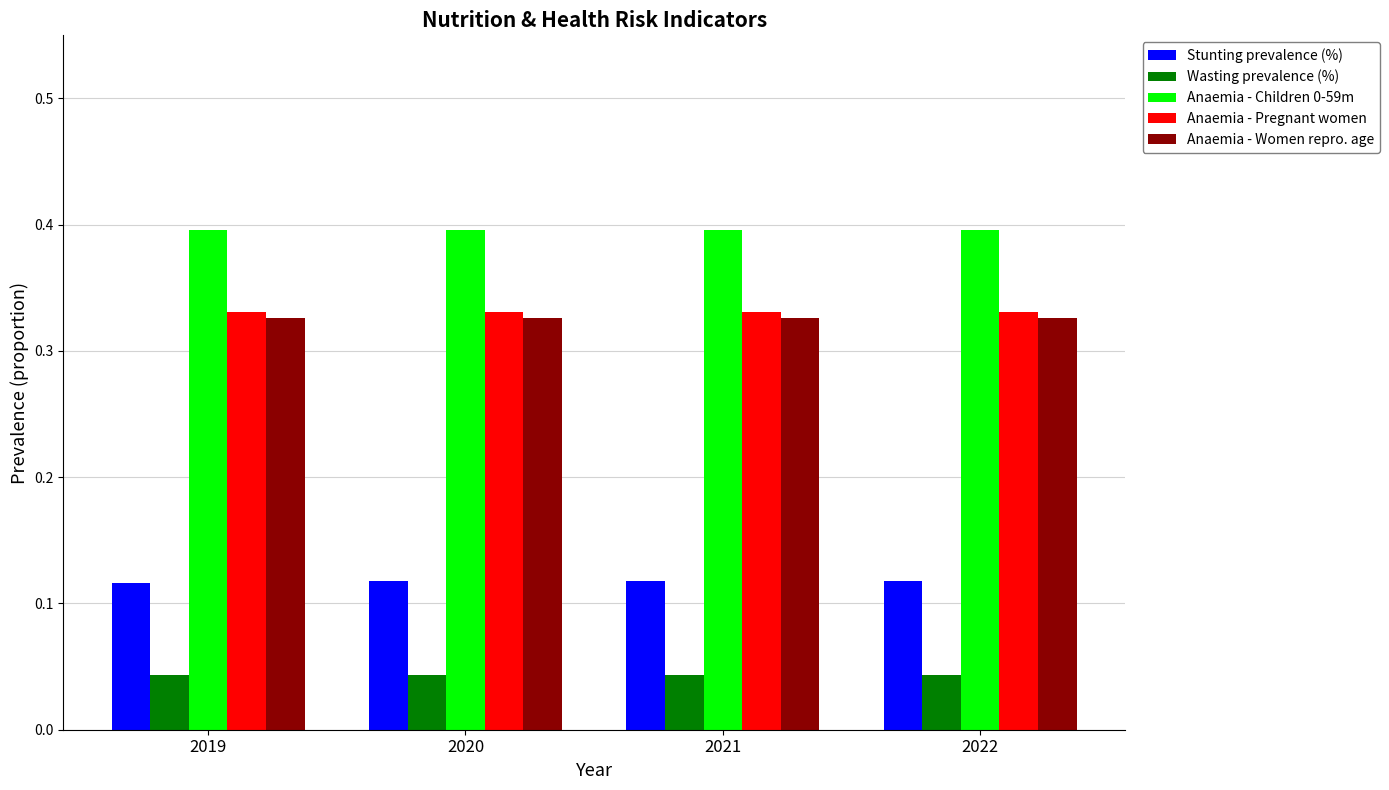

The Anaemia - Children 0-59m series shows 0.4 at 2020. True or false?

True